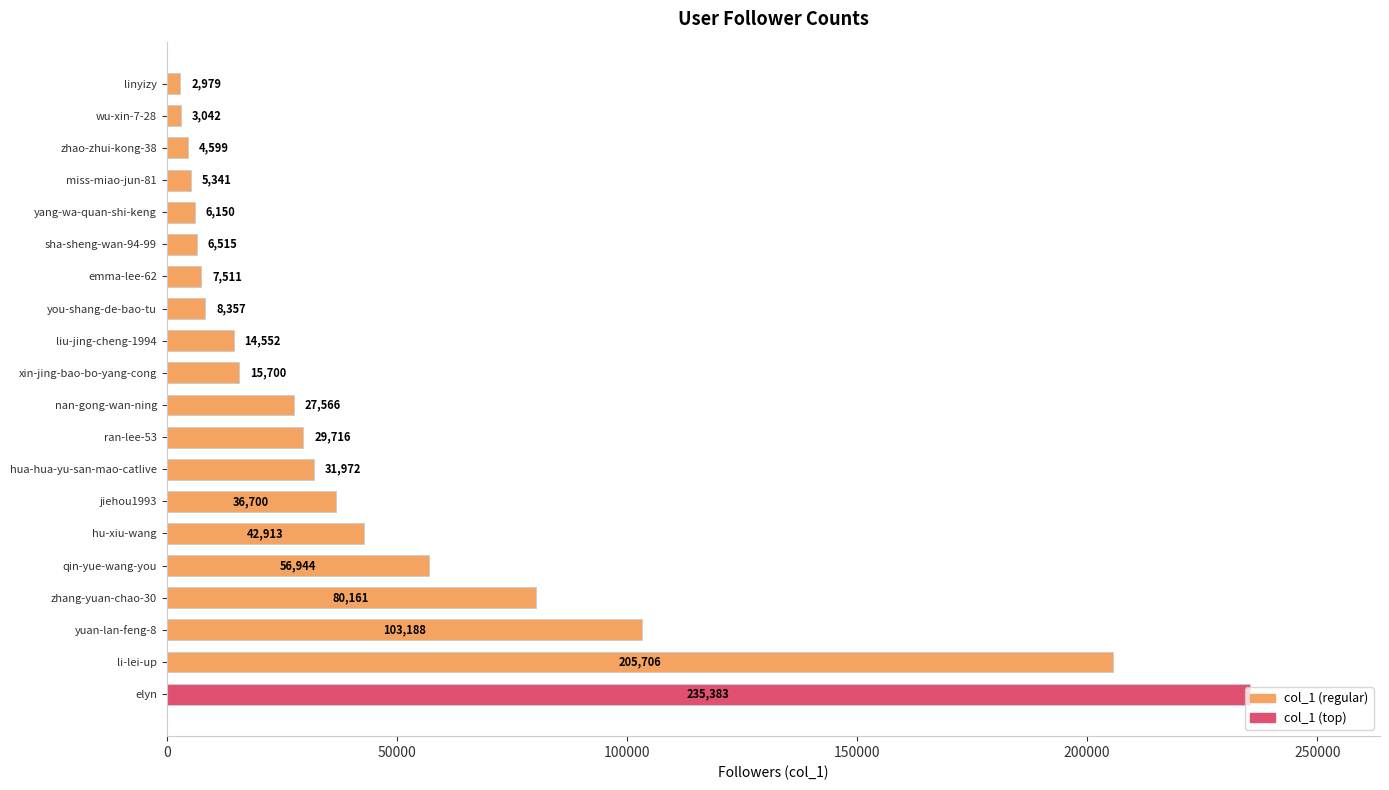

The value at ran-lee-53 is 10353. True or false?

False